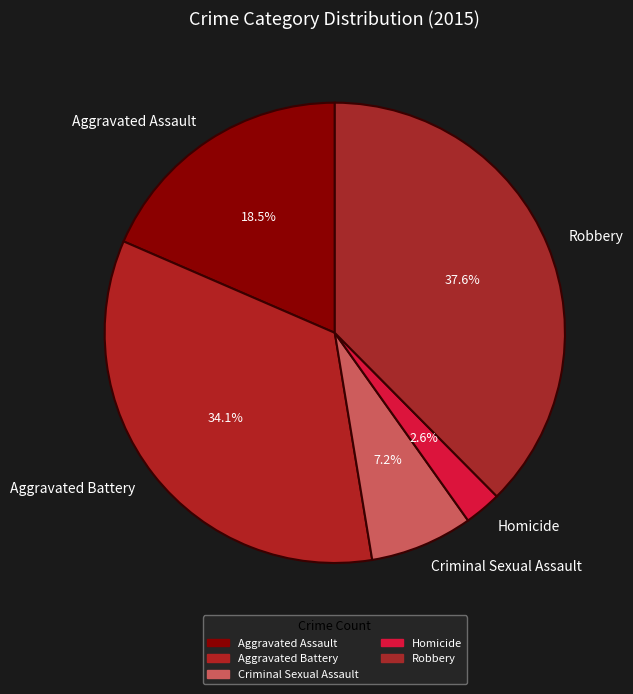

Rank the categories by value from lowest to highest.

Homicide, Criminal Sexual Assault, Aggravated Assault, Aggravated Battery, Robbery